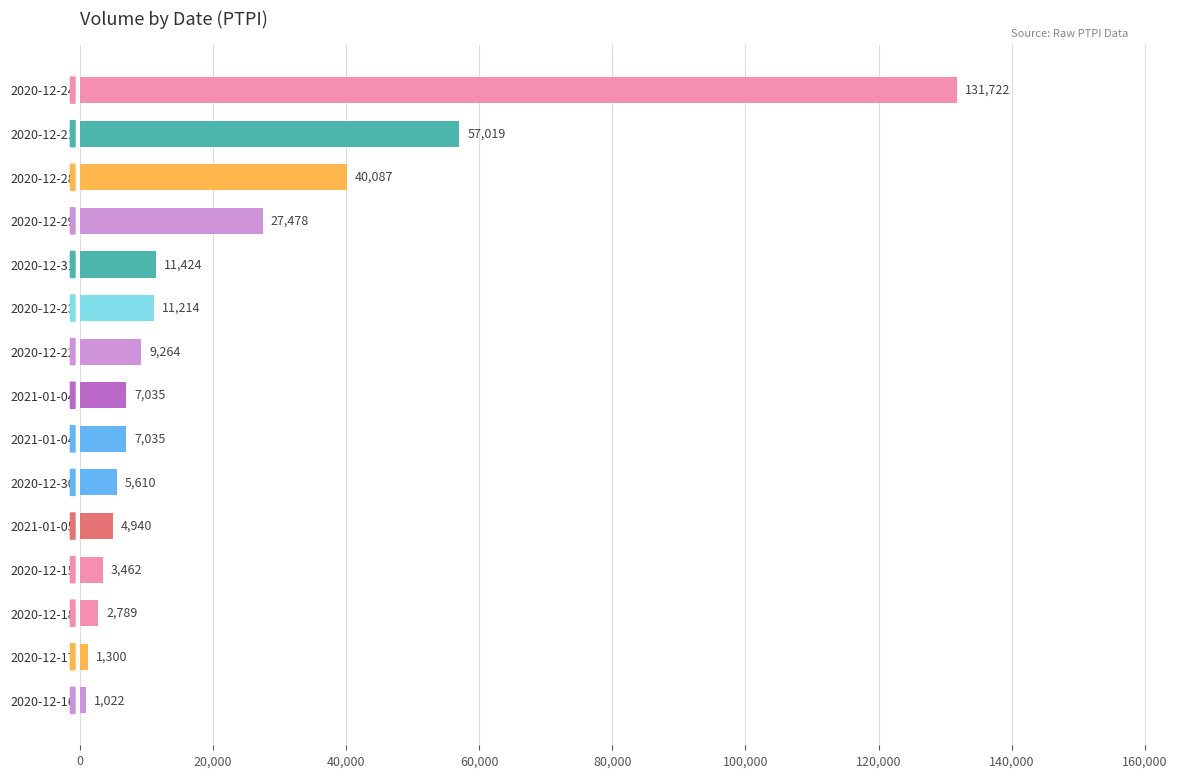

Count the number of categories in the chart.

15